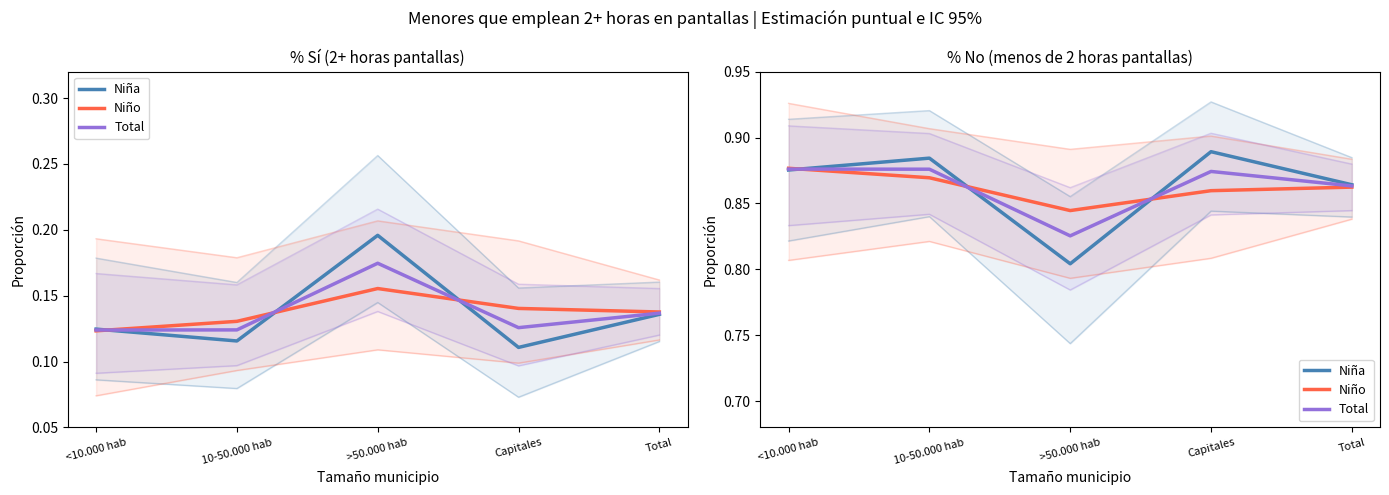

What position from the left is <10.000 hab?

1